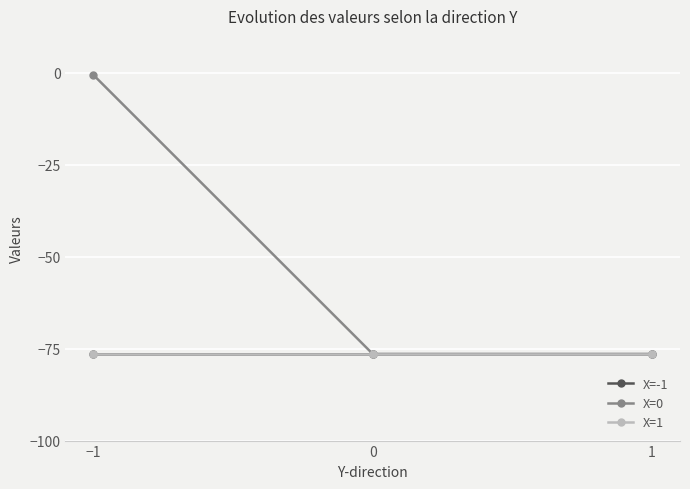

Which series changed the most between 0 and 1?

X=-1